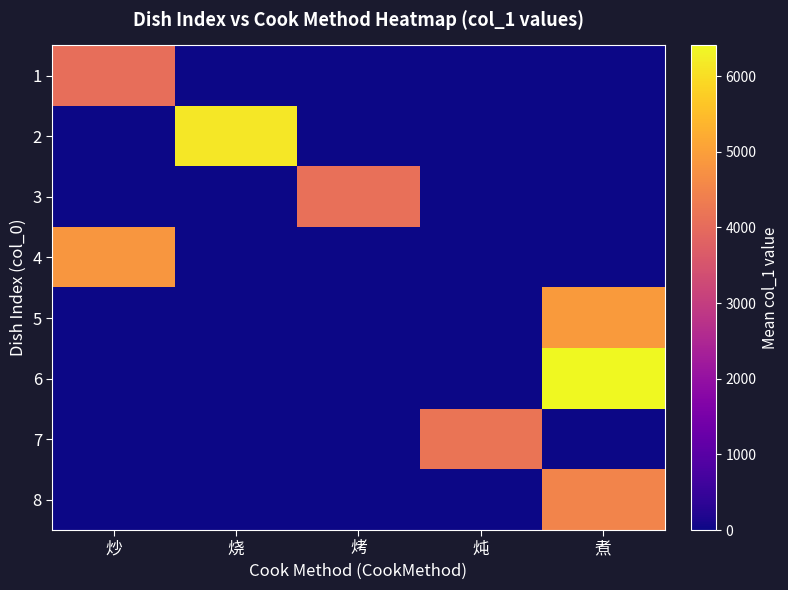

What is the maximum value shown in the chart?

6405.4